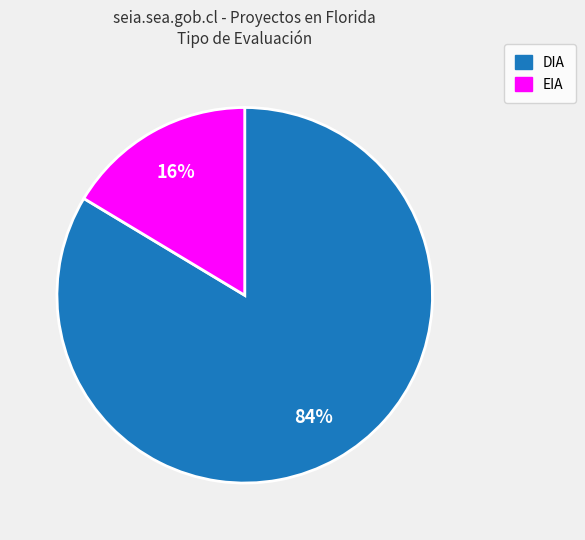

How many slices are in this pie chart?

2